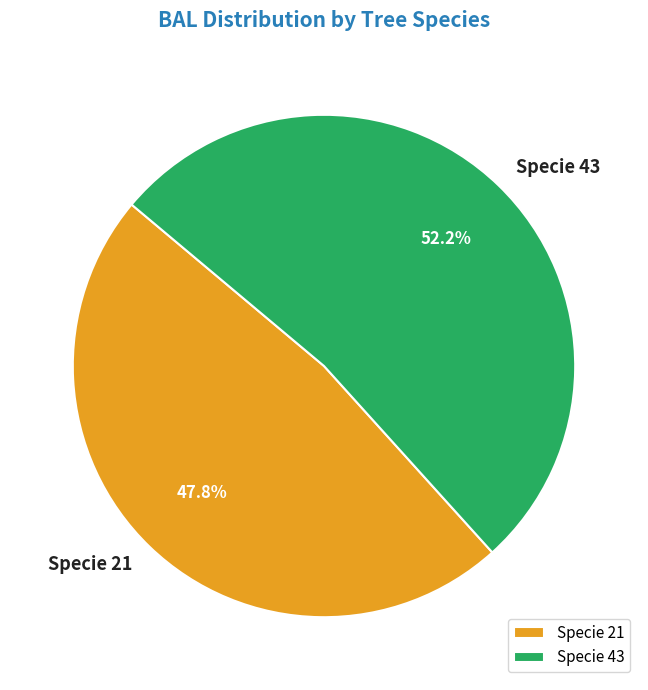

How many segments does this pie chart have?

2